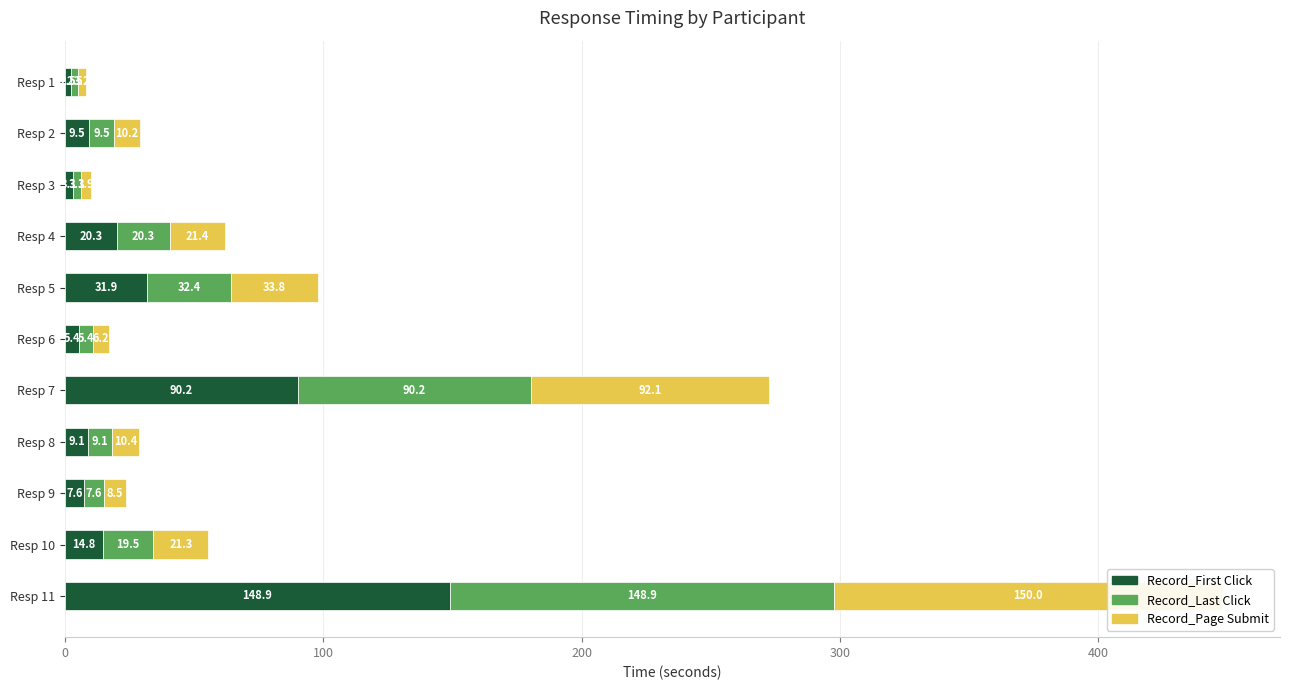

Which series has the largest total across all categories?

Record_Page Submit